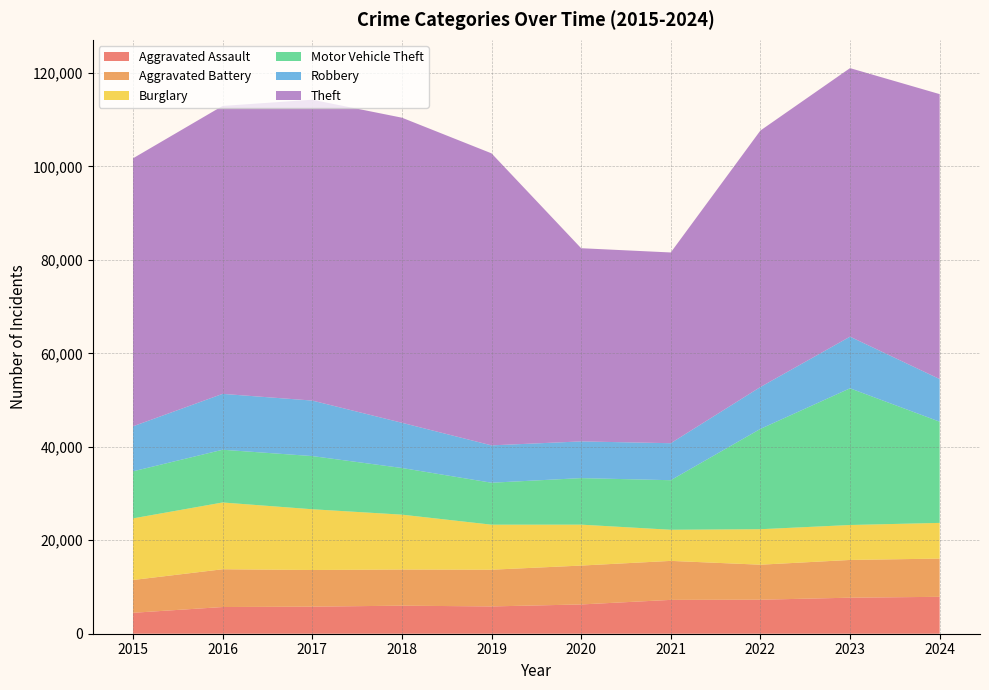

Reading right to left, extract all data points from this chart.

Aggravated Assault: 2024=7898	2023=7711	2022=7280	2021=7242	2020=6265	2019=5841	2018=6002	2017=5793	2016=5713	2015=4480
Aggravated Battery: 2024=8182	2023=8077	2022=7493	2021=8346	2020=8321	2019=7858	2018=7735	2017=7845	2016=8085	2015=7019
Burglary: 2024=7639	2023=7480	2022=7594	2021=6661	2020=8758	2019=9638	2018=11747	2017=13001	2016=14289	2015=13184
Motor Vehicle Theft: 2024=21656	2023=29253	2022=21466	2021=10605	2020=9959	2019=8978	2018=9985	2017=11380	2016=11285	2015=10068
Robbery: 2024=9127	2023=11053	2022=8964	2021=7920	2020=7855	2019=7995	2018=9681	2017=11880	2016=11960	2015=9638
Theft: 2024=60978	2023=57471	2022=54891	2021=40819	2020=41345	2019=62497	2018=65290	2017=64386	2016=61623	2015=57352